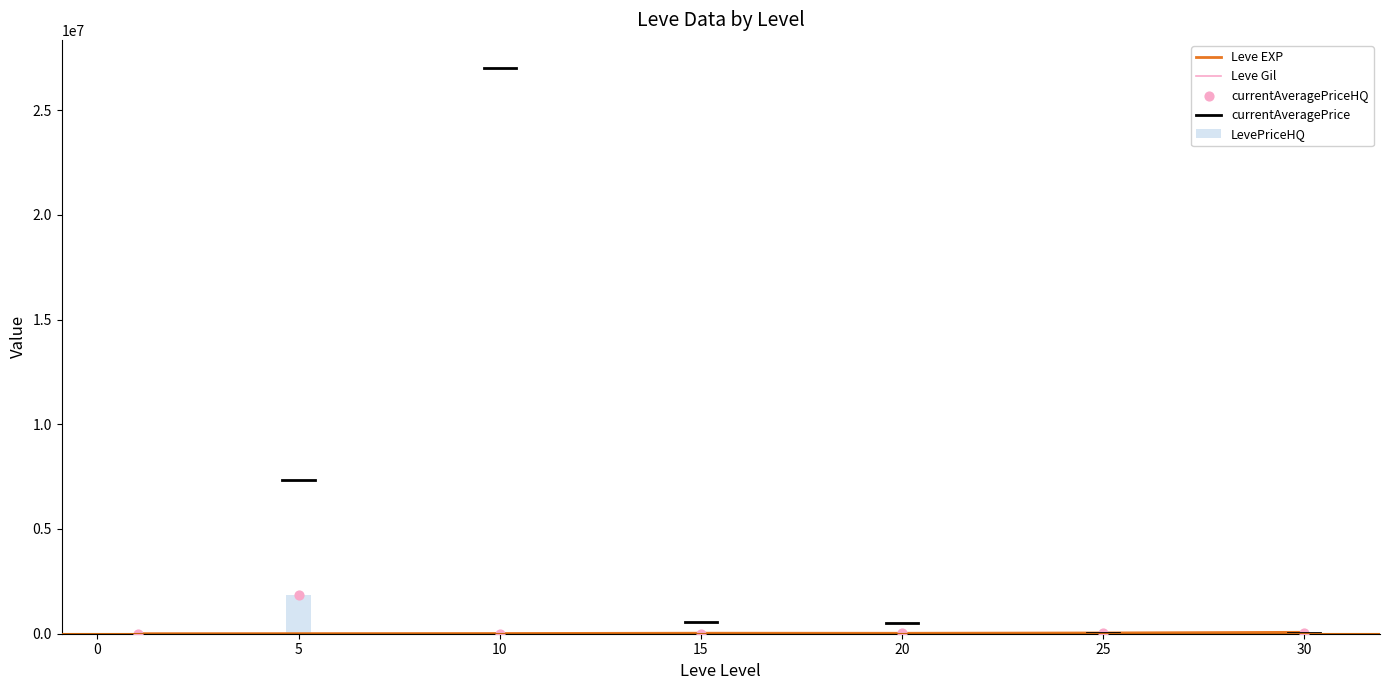

What is the highest value of the LevePriceHQ series?

1836166.6